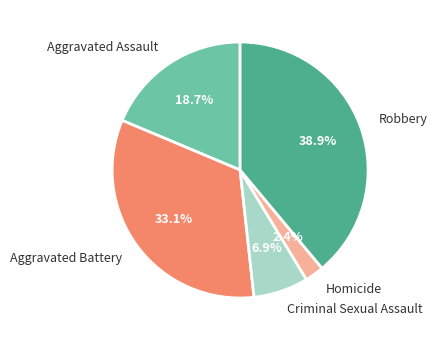

Is there any slice that represents more than half of the pie?

No